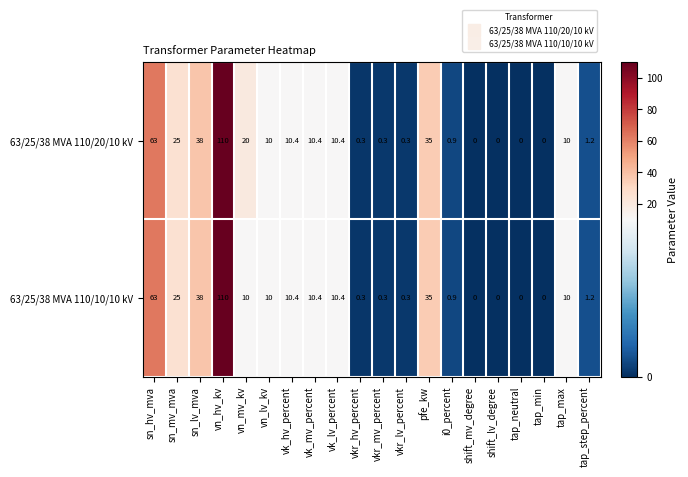

What is the maximum value shown in the chart?

110.0